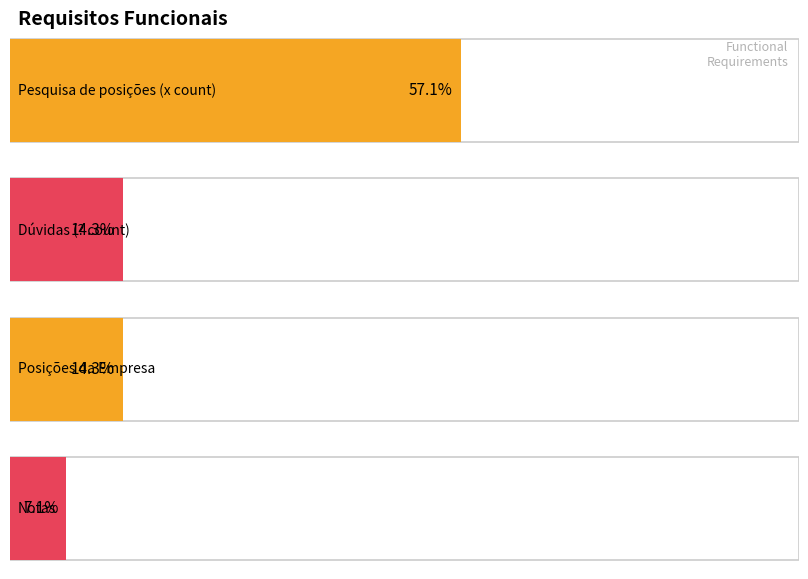

What is the sum of the values at Notas and Posições da Empresa?

3